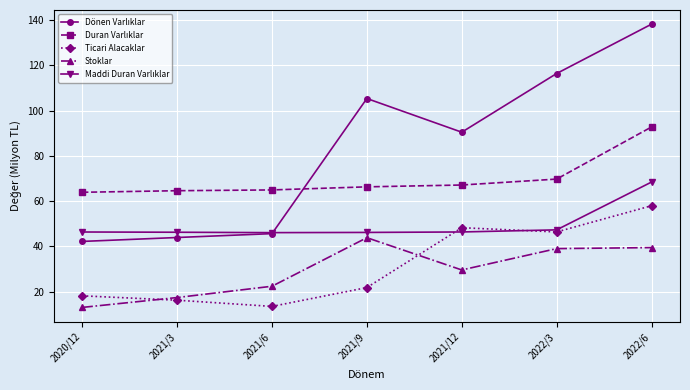

True or false: Stoklar has a value of 29.8 at 2021/6.

False